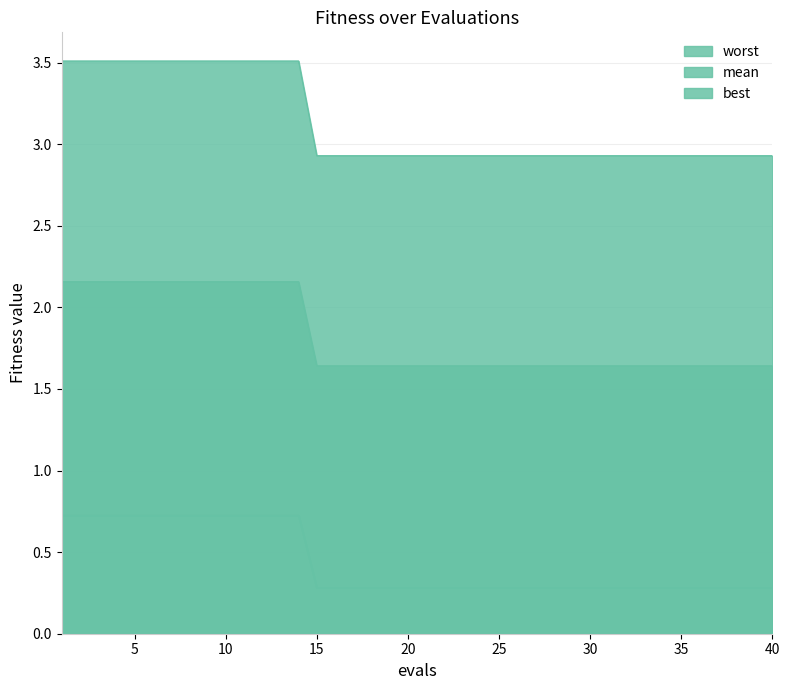

True or false: best and mean cross at least once.

False